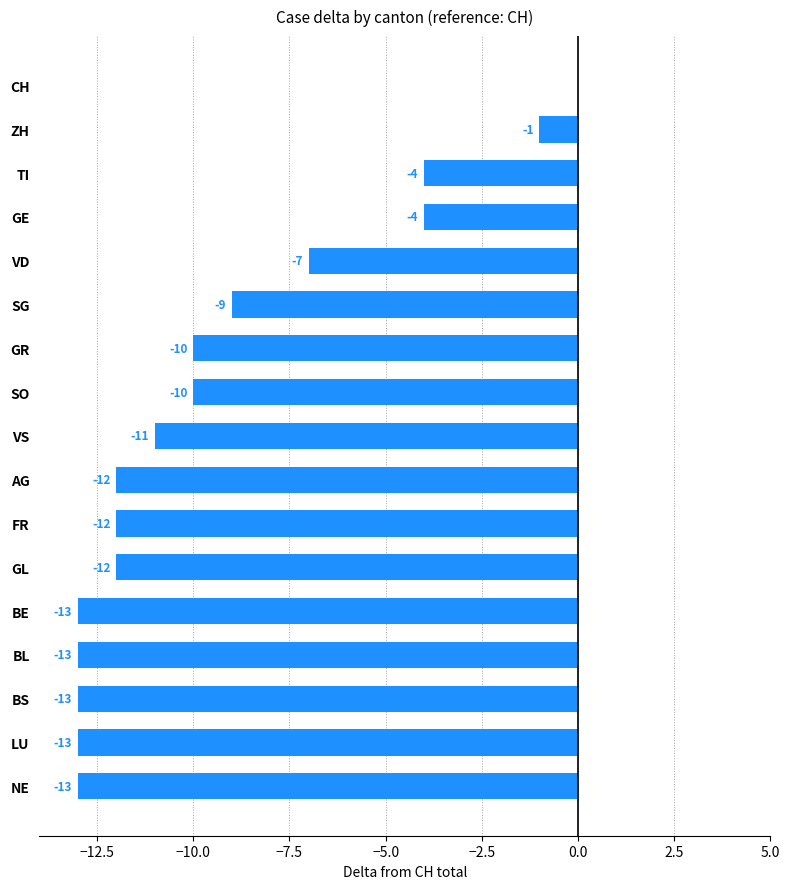

What is the change in value from GE to BE?

-9